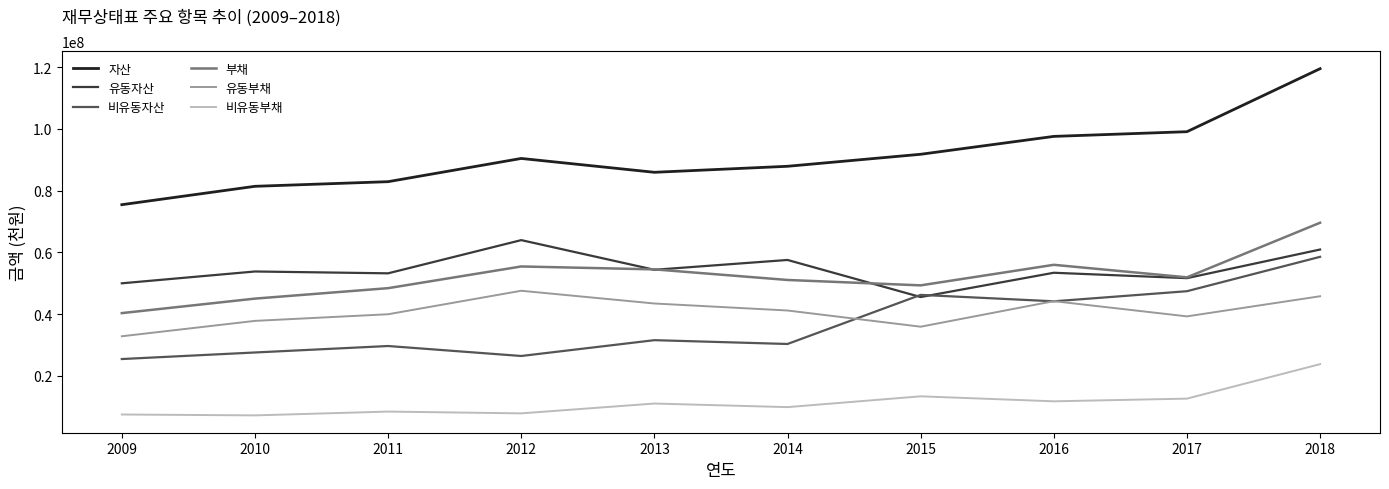

What is the spread (max minus min) of values at 2014?

78023788